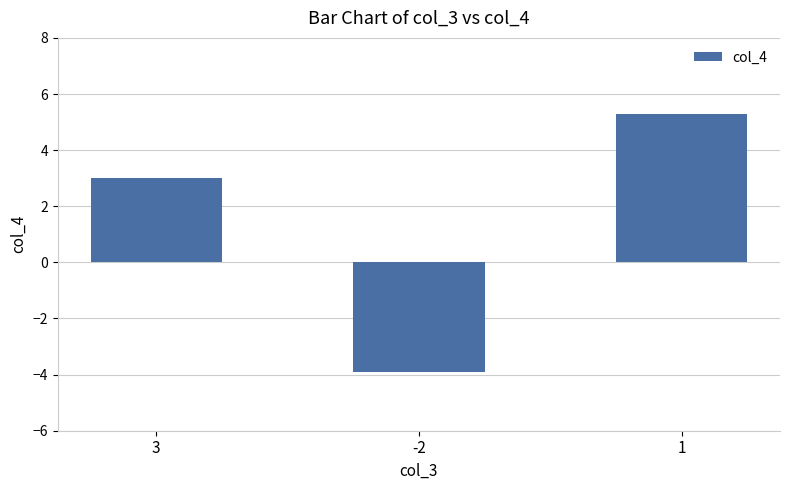

What is the approximate value at 1?

5.3